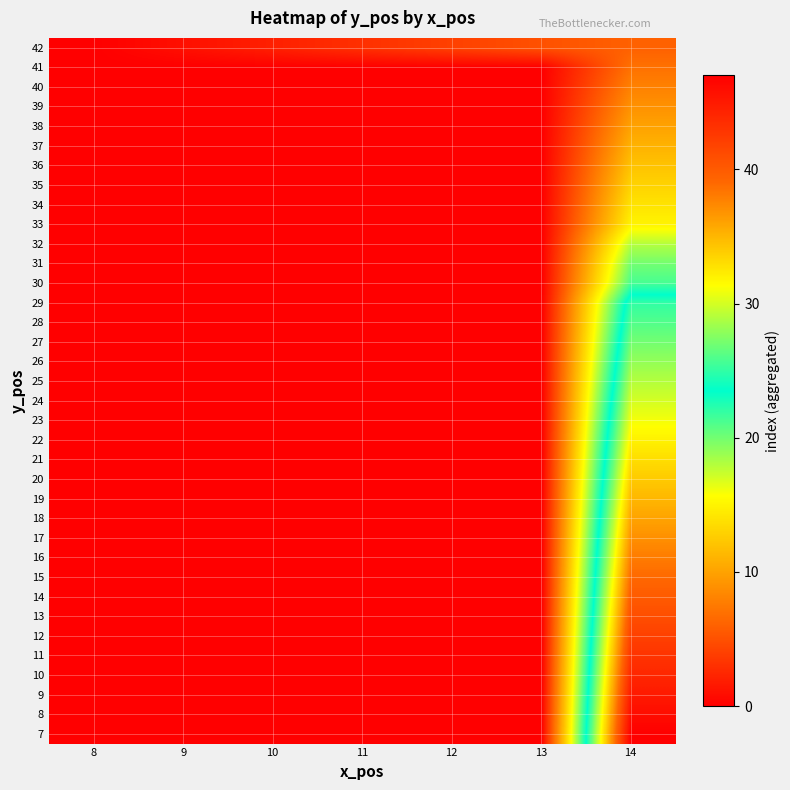

Reading left to right, extract all data points from this chart.

7: 8=0.0	9=0.0	10=0.0	11=0.0	12=0.0	13=0.0	14=47.0
8: 8=0.0	9=0.0	10=0.0	11=0.0	12=0.0	13=0.0	14=46.0
9: 8=0.0	9=0.0	10=0.0	11=0.0	12=0.0	13=0.0	14=45.0
10: 8=0.0	9=0.0	10=0.0	11=0.0	12=0.0	13=0.0	14=44.0
11: 8=0.0	9=0.0	10=0.0	11=0.0	12=0.0	13=0.0	14=43.0
12: 8=0.0	9=0.0	10=0.0	11=0.0	12=0.0	13=0.0	14=42.0
13: 8=0.0	9=0.0	10=0.0	11=0.0	12=0.0	13=0.0	14=41.0
14: 8=0.0	9=0.0	10=0.0	11=0.0	12=0.0	13=0.0	14=40.0
15: 8=0.0	9=0.0	10=0.0	11=0.0	12=0.0	13=0.0	14=39.0
16: 8=0.0	9=0.0	10=0.0	11=0.0	12=0.0	13=0.0	14=38.0
17: 8=0.0	9=0.0	10=0.0	11=0.0	12=0.0	13=0.0	14=37.0
18: 8=0.0	9=0.0	10=0.0	11=0.0	12=0.0	13=0.0	14=36.0
19: 8=0.0	9=0.0	10=0.0	11=0.0	12=0.0	13=0.0	14=35.0
20: 8=0.0	9=0.0	10=0.0	11=0.0	12=0.0	13=0.0	14=34.0
21: 8=0.0	9=0.0	10=0.0	11=0.0	12=0.0	13=0.0	14=33.0
22: 8=0.0	9=0.0	10=0.0	11=0.0	12=0.0	13=0.0	14=32.0
23: 8=0.0	9=0.0	10=0.0	11=0.0	12=0.0	13=0.0	14=31.0
24: 8=0.0	9=0.0	10=0.0	11=0.0	12=0.0	13=0.0	14=30.0
25: 8=0.0	9=0.0	10=0.0	11=0.0	12=0.0	13=0.0	14=29.0
26: 8=0.0	9=0.0	10=0.0	11=0.0	12=0.0	13=0.0	14=28.0
27: 8=0.0	9=0.0	10=0.0	11=0.0	12=0.0	13=0.0	14=27.0
28: 8=0.0	9=0.0	10=0.0	11=0.0	12=0.0	13=0.0	14=26.0
29: 8=0.0	9=0.0	10=0.0	11=0.0	12=0.0	13=0.0	14=25.0
30: 8=0.0	9=0.0	10=0.0	11=0.0	12=0.0	13=0.0	14=21.3
31: 8=0.0	9=0.0	10=0.0	11=0.0	12=0.0	13=0.0	14=20.0
32: 8=0.0	9=0.0	10=0.0	11=0.0	12=0.0	13=0.0	14=18.0
33: 8=0.0	9=0.0	10=0.0	11=0.0	12=0.0	13=0.0	14=15.0
34: 8=0.0	9=0.0	10=0.0	11=0.0	12=0.0	13=0.0	14=14.0
35: 8=0.0	9=0.0	10=0.0	11=0.0	12=0.0	13=0.0	14=13.0
36: 8=0.0	9=0.0	10=0.0	11=0.0	12=0.0	13=0.0	14=12.0
37: 8=0.0	9=0.0	10=0.0	11=0.0	12=0.0	13=0.0	14=11.0
38: 8=0.0	9=0.0	10=0.0	11=0.0	12=0.0	13=0.0	14=10.0
39: 8=0.0	9=0.0	10=0.0	11=0.0	12=0.0	13=0.0	14=9.0
40: 8=0.0	9=0.0	10=0.0	11=0.0	12=0.0	13=0.0	14=8.0
41: 8=0.0	9=0.0	10=0.0	11=0.0	12=0.0	13=0.0	14=7.0
42: 8=0.0	9=1.0	10=2.0	11=3.0	12=4.0	13=5.0	14=6.0